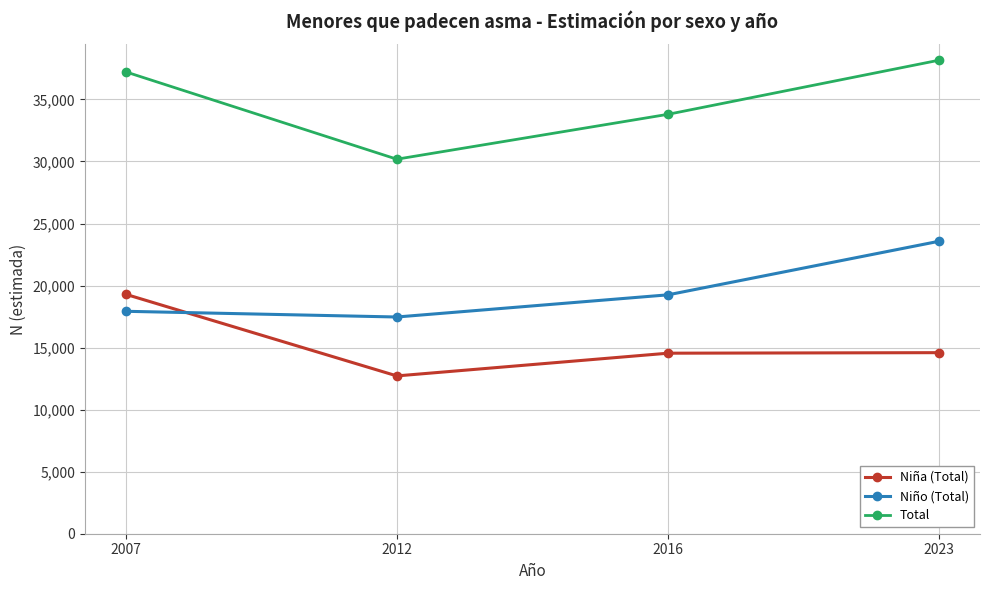

Which series has the largest range (max minus min)?

Total